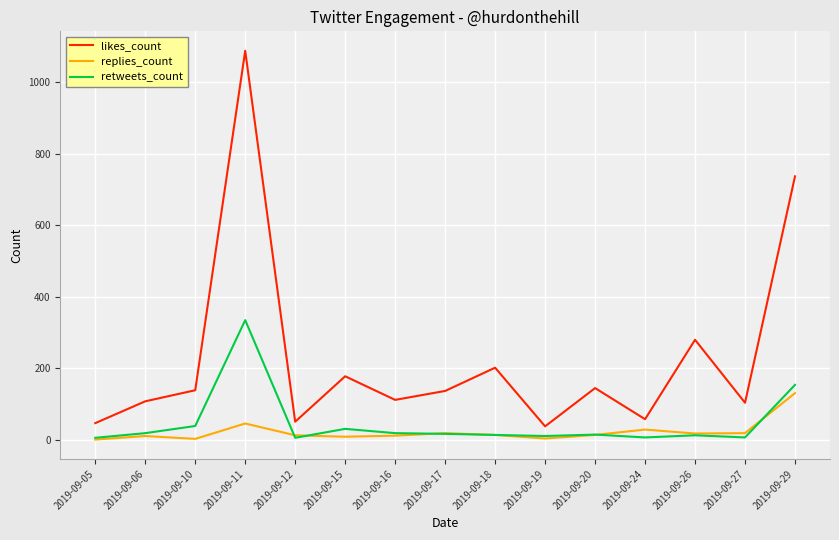

What is the difference between the replies_count values at 2019-09-17 and 2019-09-29?

112